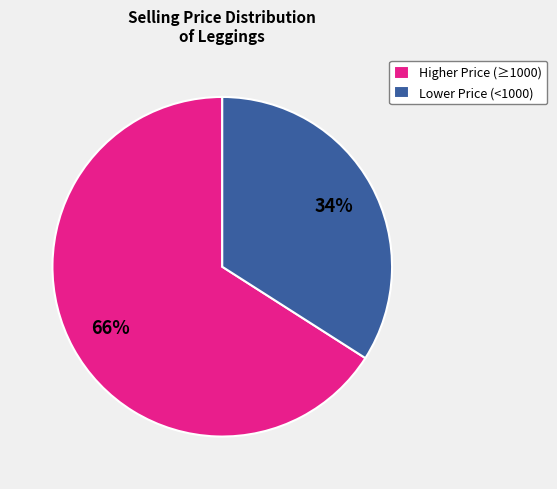

Do Higher Price (≥1000) and Lower Price (<1000) together represent more than half of the pie?

Yes